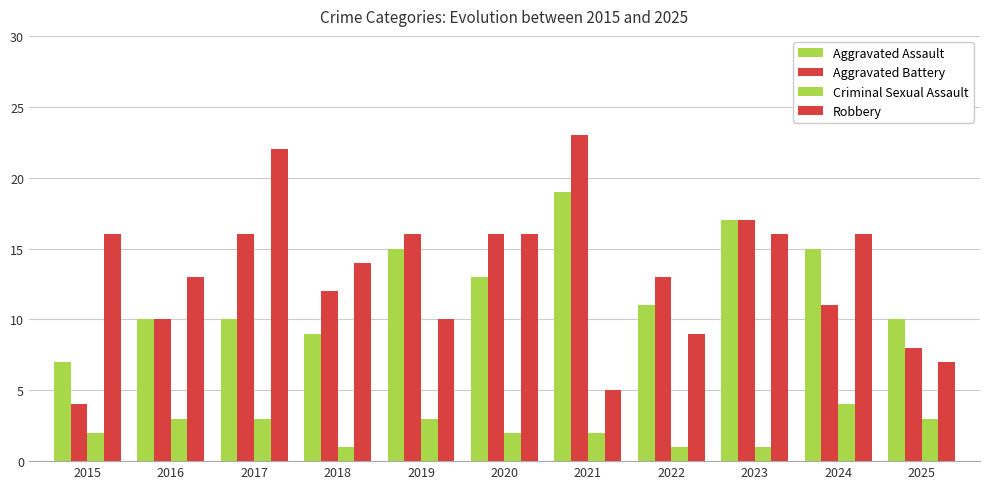

Rank the series at 2025 from lowest to highest value.

Criminal Sexual Assault, Robbery, Aggravated Battery, Aggravated Assault